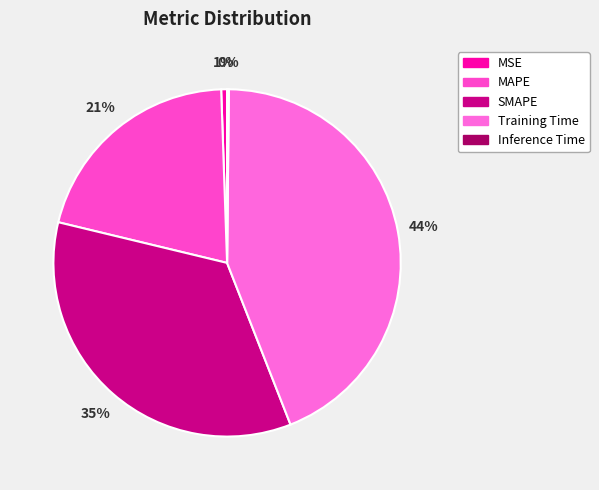

How many slices are in this pie chart?

5